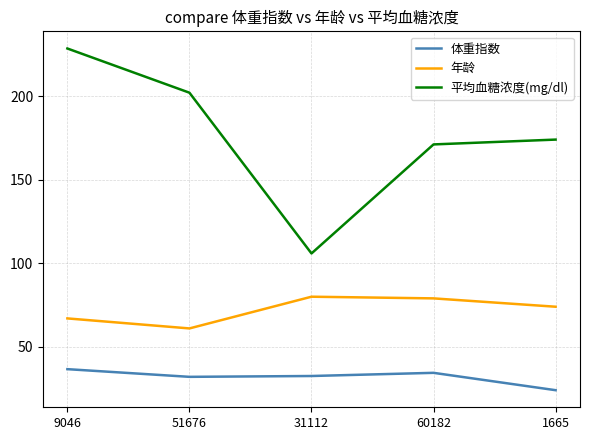

How many lines are shown in the chart?

3